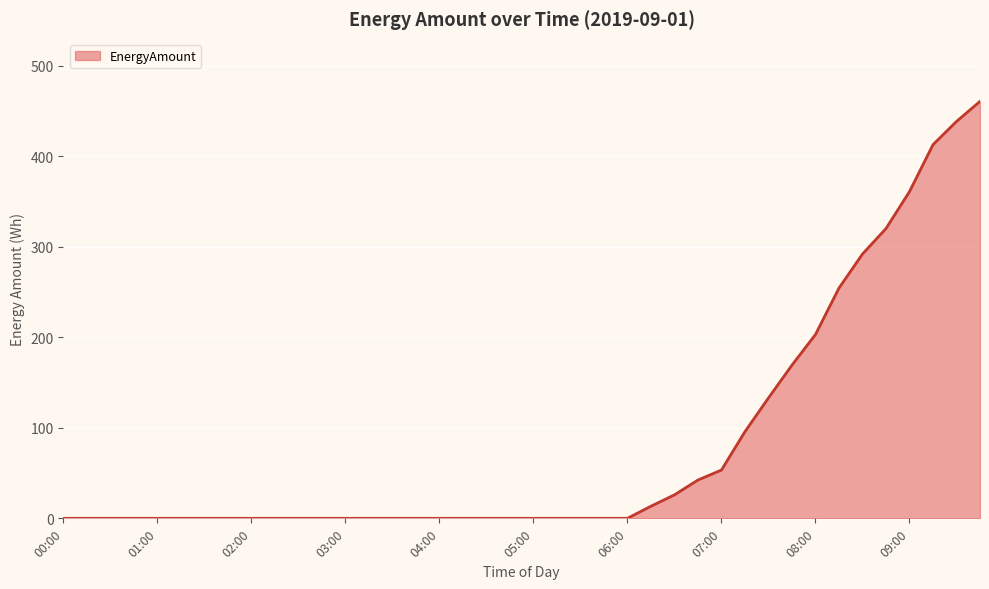

What is the greatest value displayed?

460.6